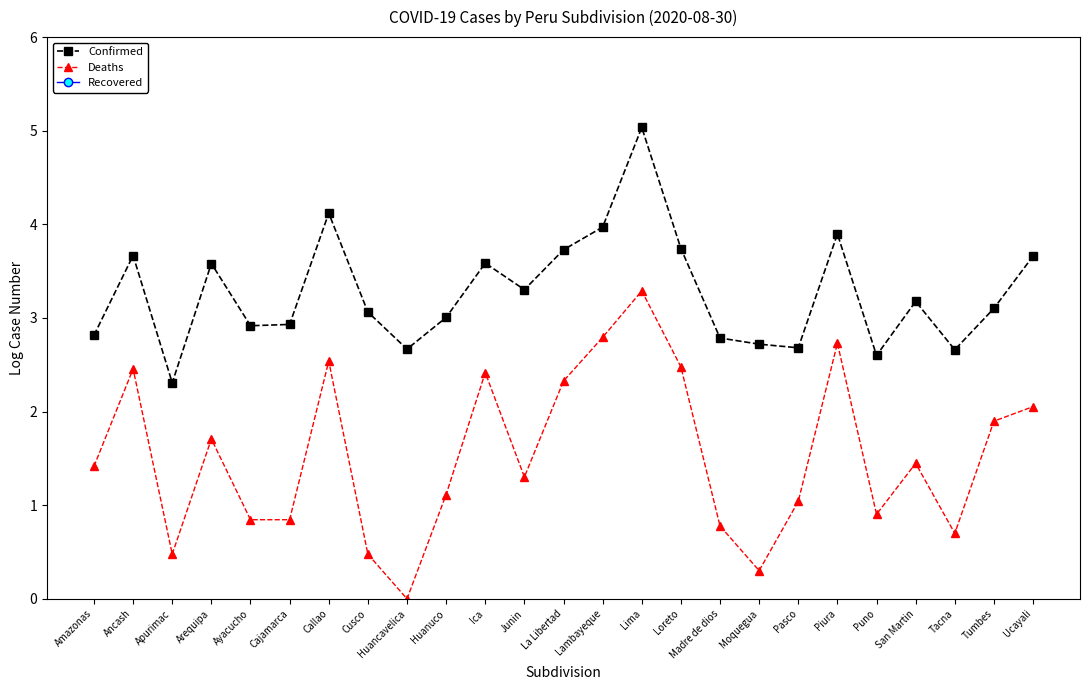

At which label does Confirmed reach its peak?

Lima